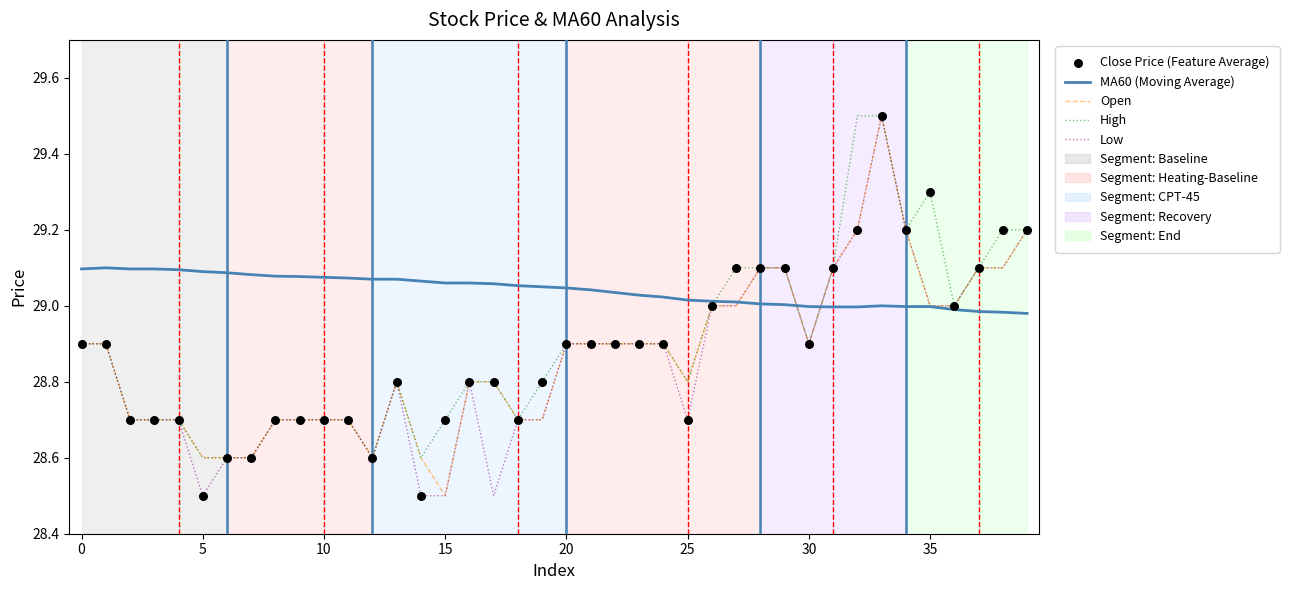

At how many categories does at least one series exceed 28?

40